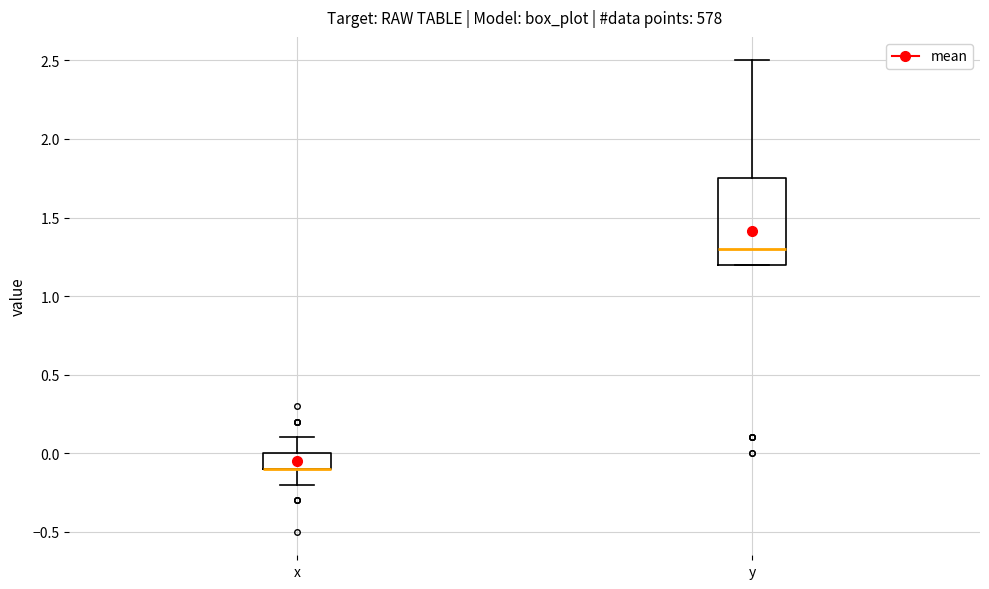

Reading left to right, transcribe this box plot: for each box, give where its median line is, the range the box spans, and where its two whiskers end, as read against the y-axis. The values are not printed on the chart, so give them approximately, as read against the axis.

x: median -0.10 (drawn on the box's lower edge), box -0.10 to 0.00, whiskers -0.20 to 0.10
y: median 1.30, box 1.20 to 1.75, whiskers 1.20 to 2.50